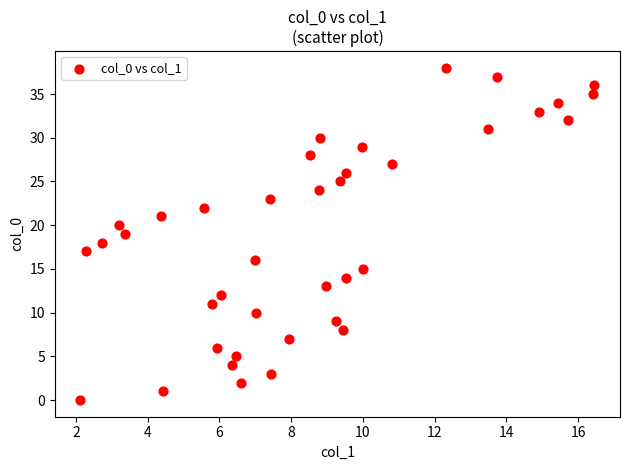

What is the range of Y values (max minus min)?

38